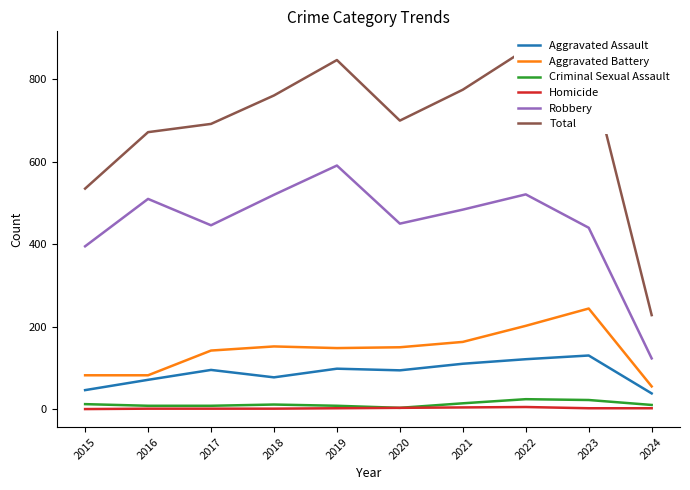

Which series has the widest spread of values?

Total